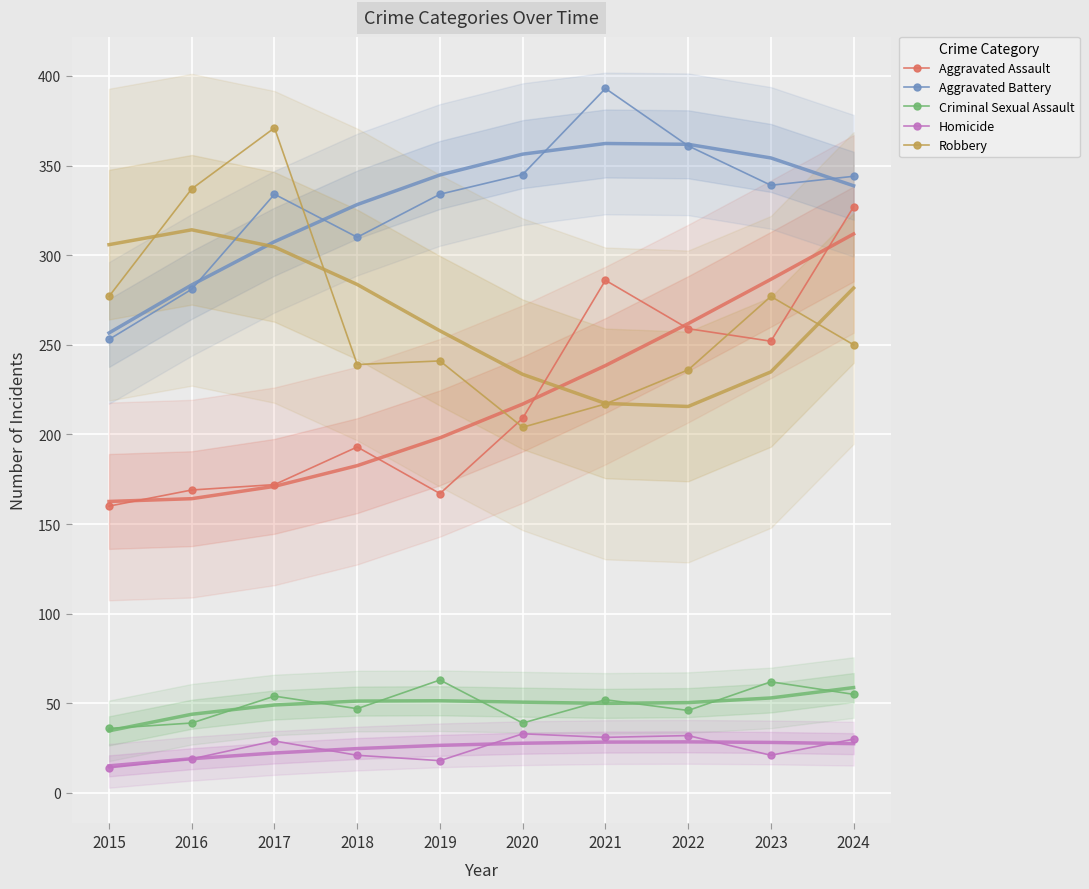

Is it true that Aggravated Assault equals 160 at 2015?

True